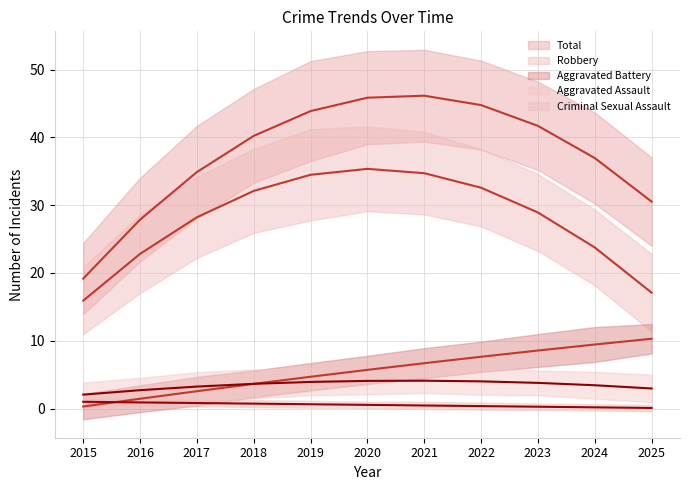

Which series has the largest total across all categories?

Total